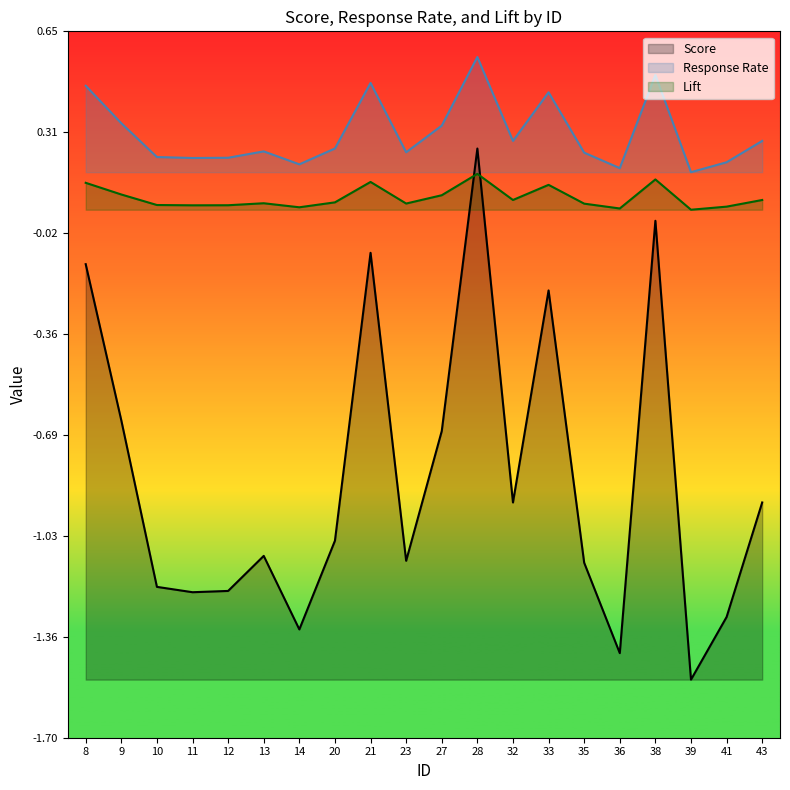

Which series has the largest total across all categories?

Response Rate